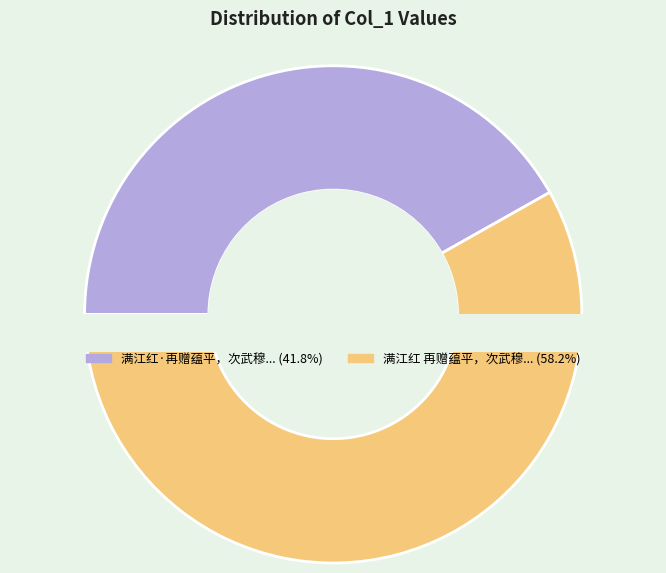

Rank the categories by value from highest to lowest.

满江红 再赠蕴平，次武穆韵, 满江红·再赠蕴平，次武穆韵